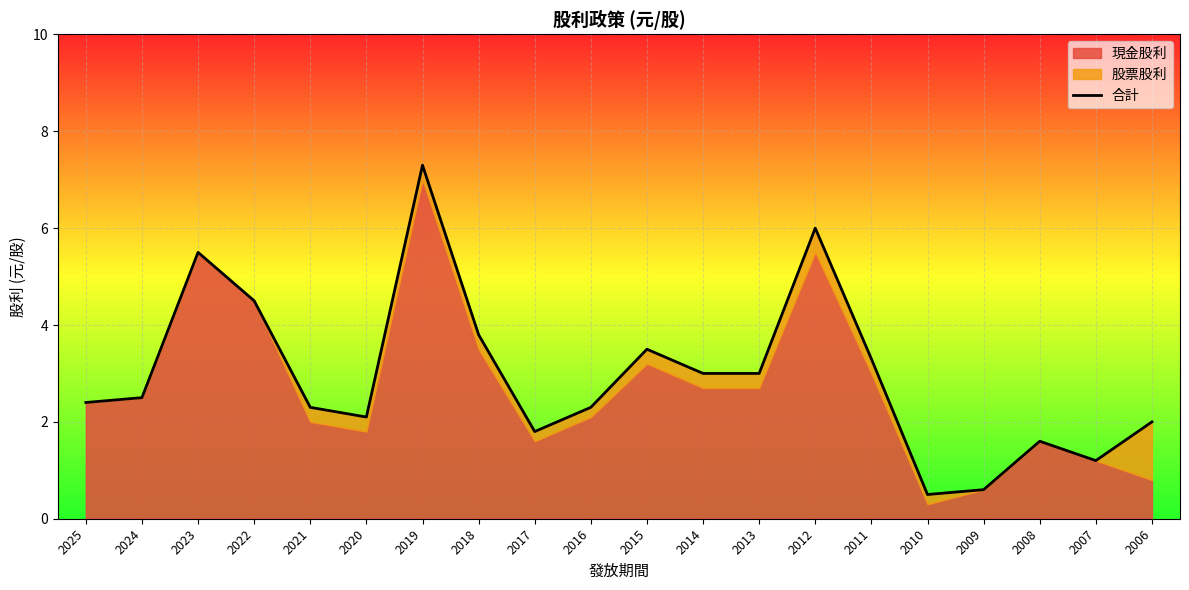

Count the number of categories in the chart.

20